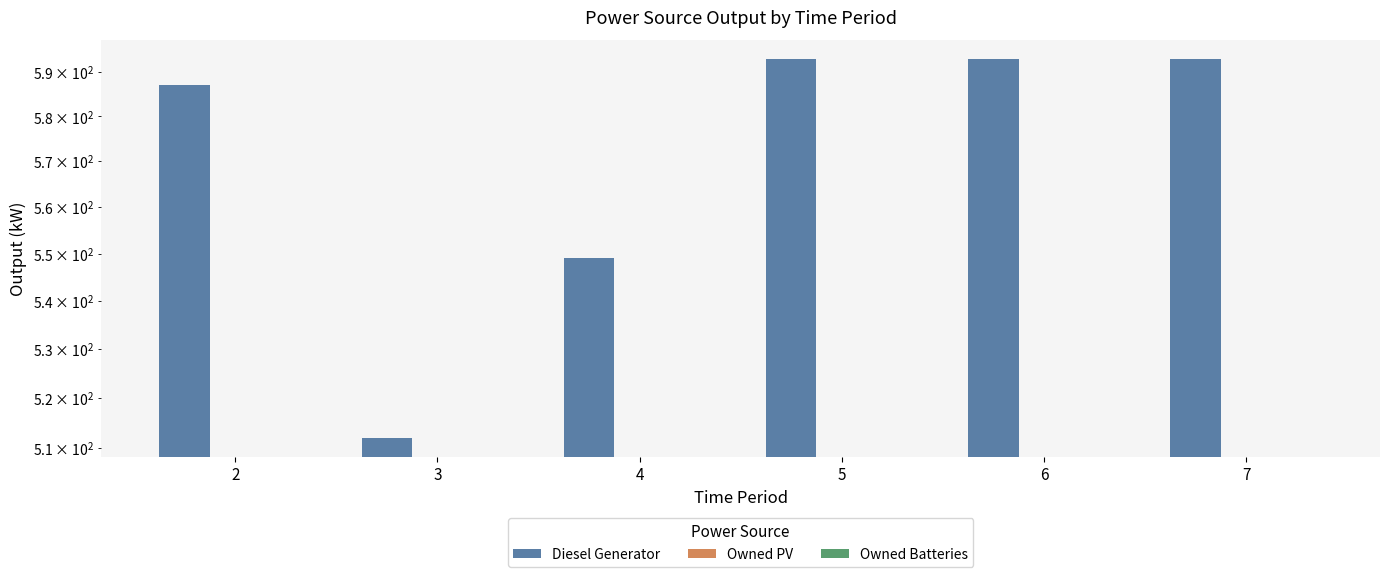

List the series in order of their peak value, highest first.

Diesel Generator, Owned PV, Owned Batteries